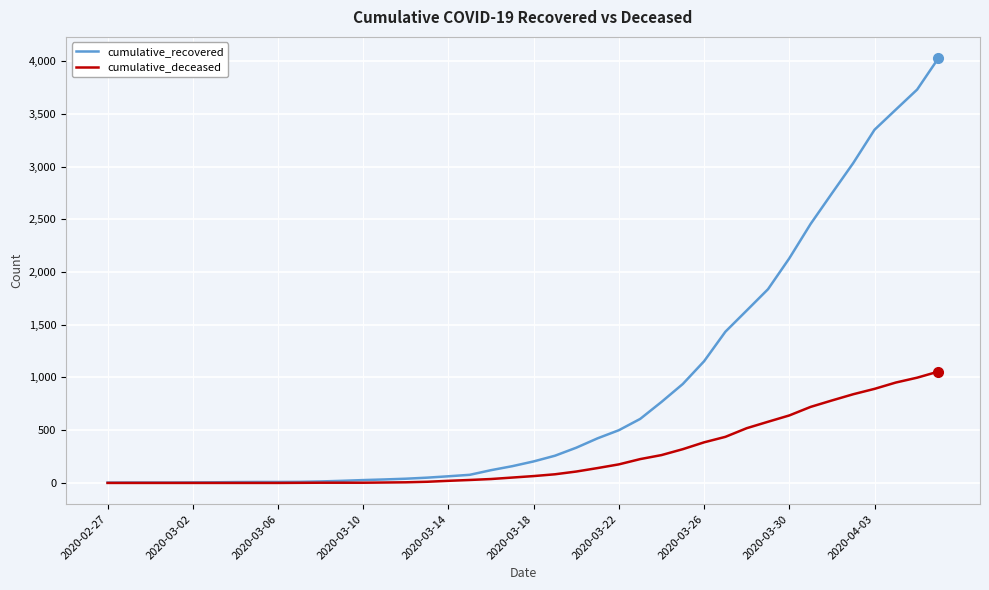

What is the maximum value shown in the chart?

4028